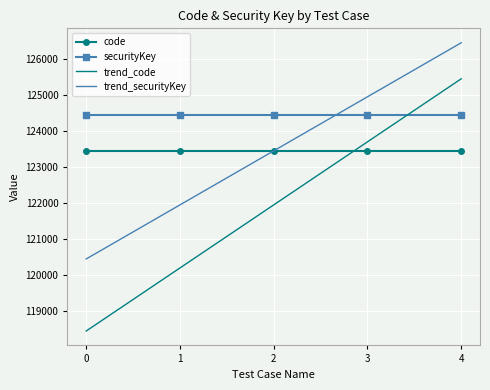

The trend_code series shows 172797 at 0. True or false?

False